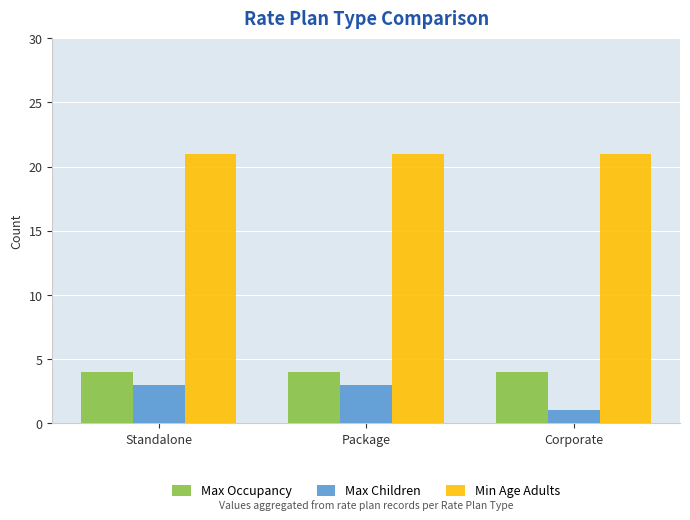

What is the label of the 3rd bar from the right?

Standalone